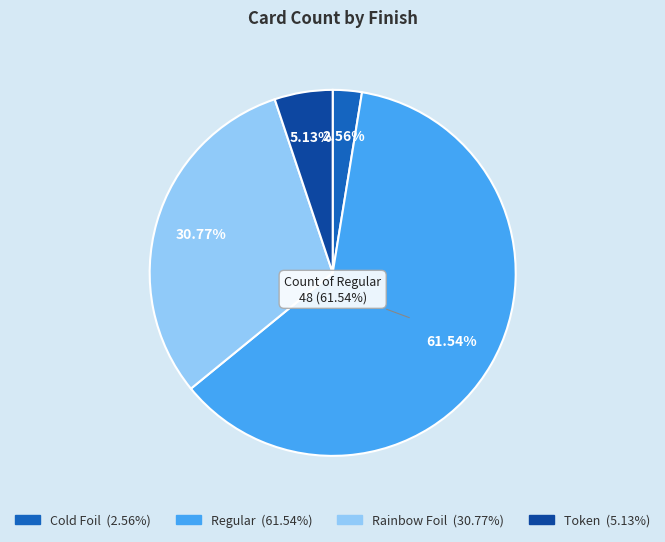

Between Rainbow Foil and Regular, which is larger?

Regular